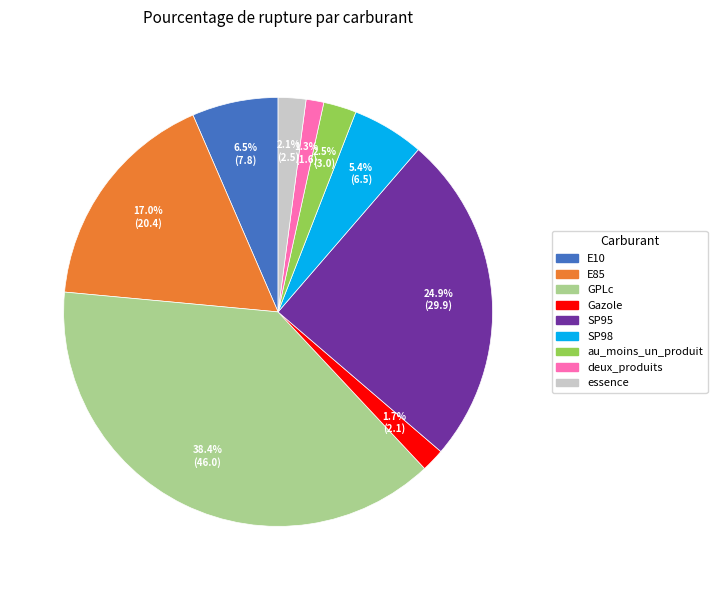

What portion of the pie excludes Gazole?

98.3%